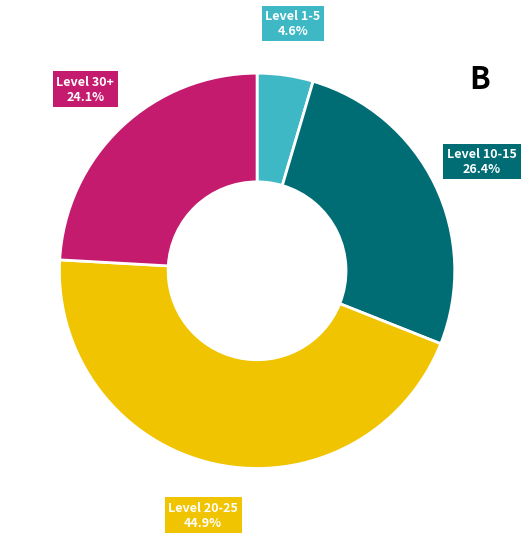

How many segments does this pie chart have?

4